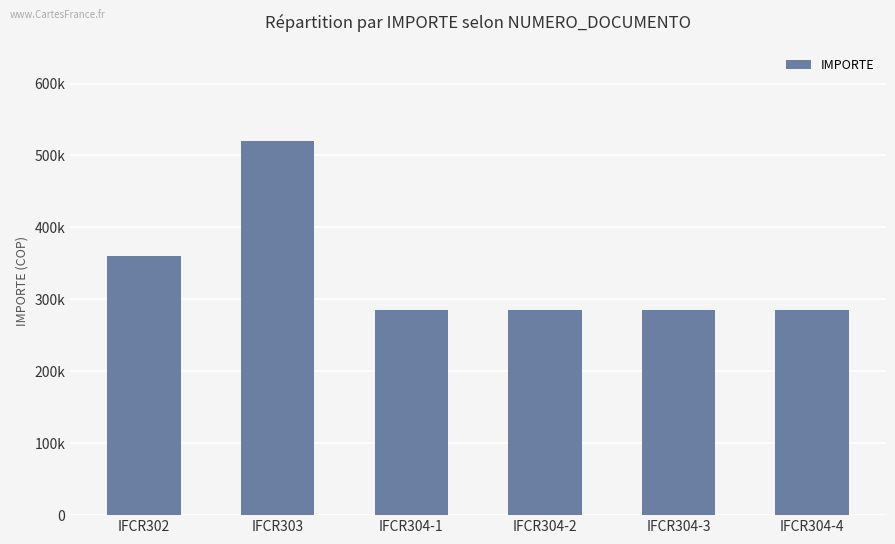

What is the average value?

336667